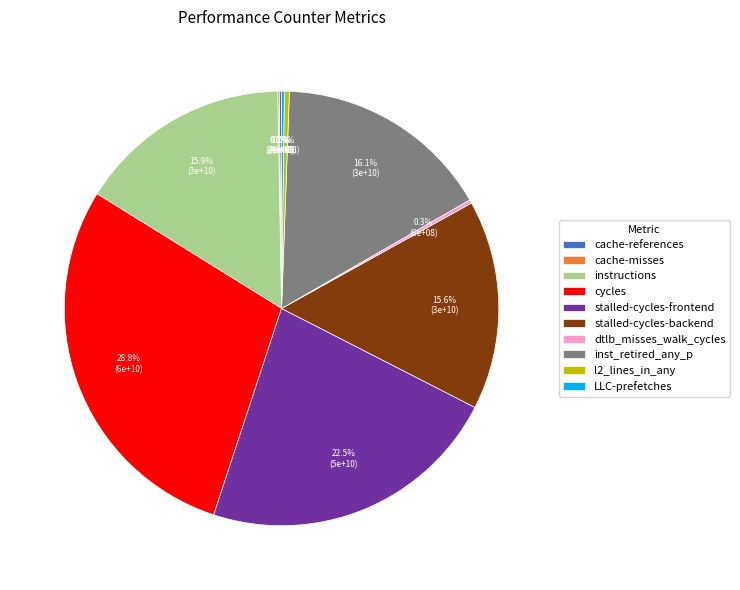

Does instructions account for over 50% of the chart?

No